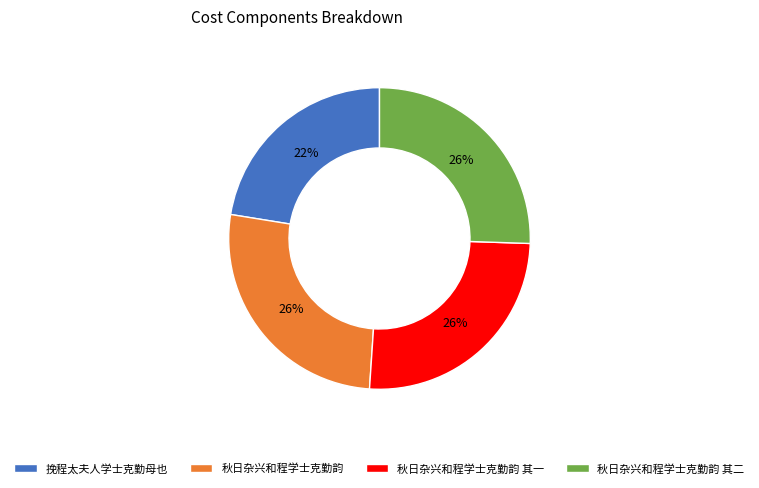

Is 挽程太夫人学士克勤母也 the majority of the pie?

No